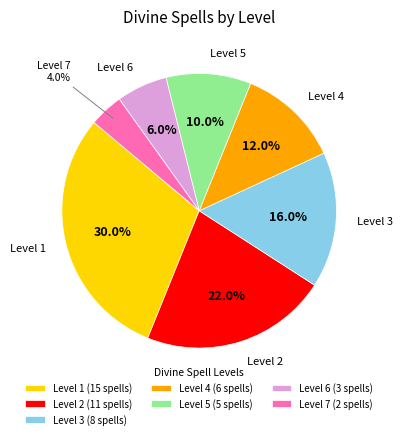

What is the ratio of the value at Level 4 (6 spells) to the value at Level 1 (15 spells)?

0.4